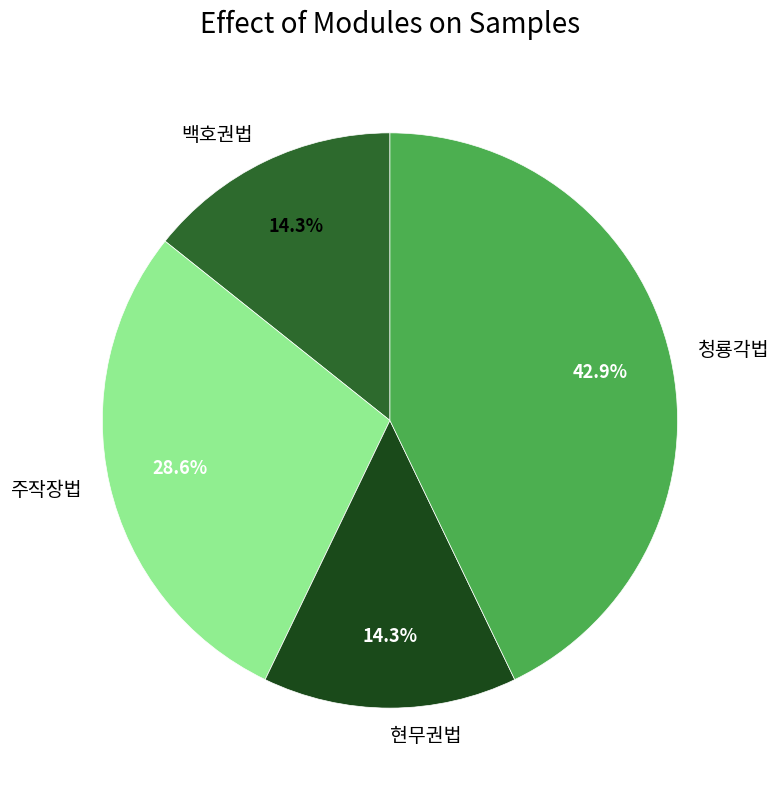

The 현무권법 slice represents 5% of the pie. True or false?

False